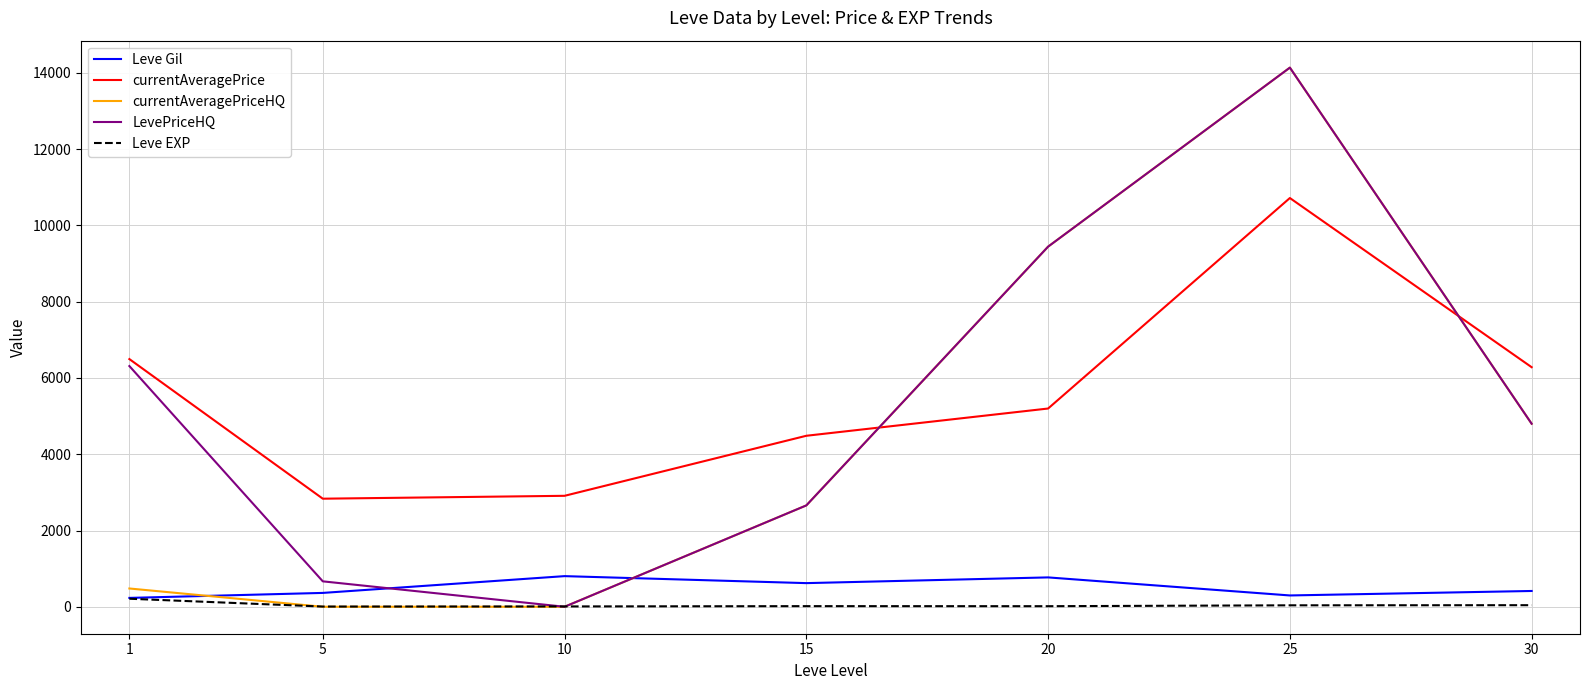

Is the value of currentAveragePrice at 5 greater than the value of currentAveragePriceHQ at 25?

No